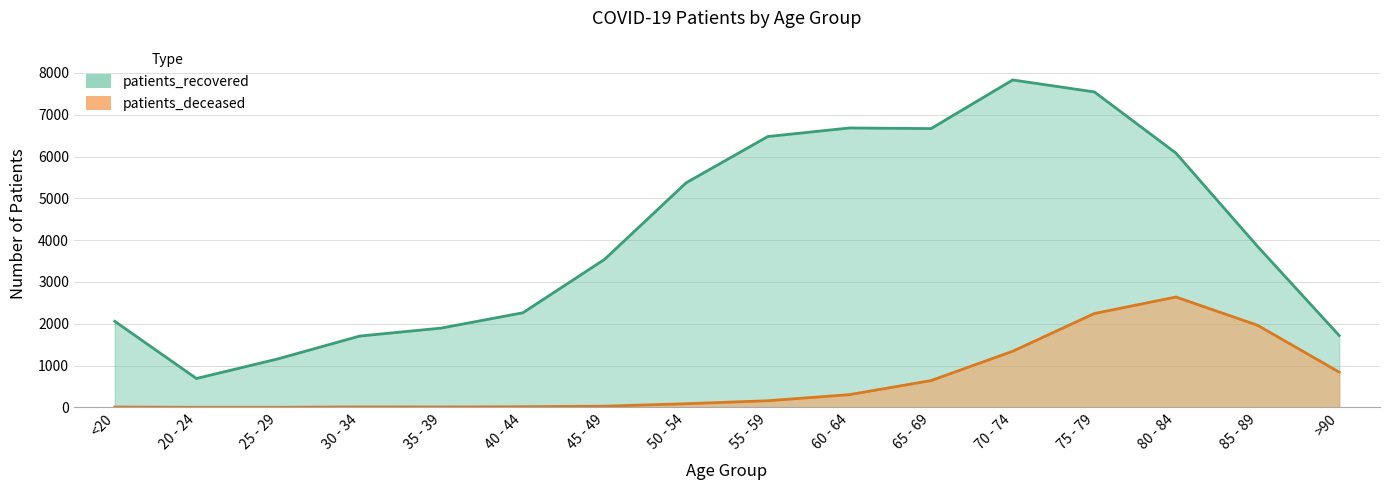

What is the sum of the patients_deceased values at 40 - 44 and 55 - 59?

177